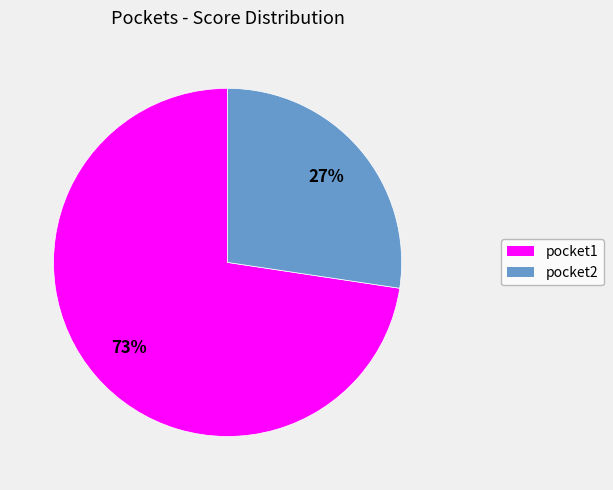

Which category has the smallest portion of the pie?

pocket2